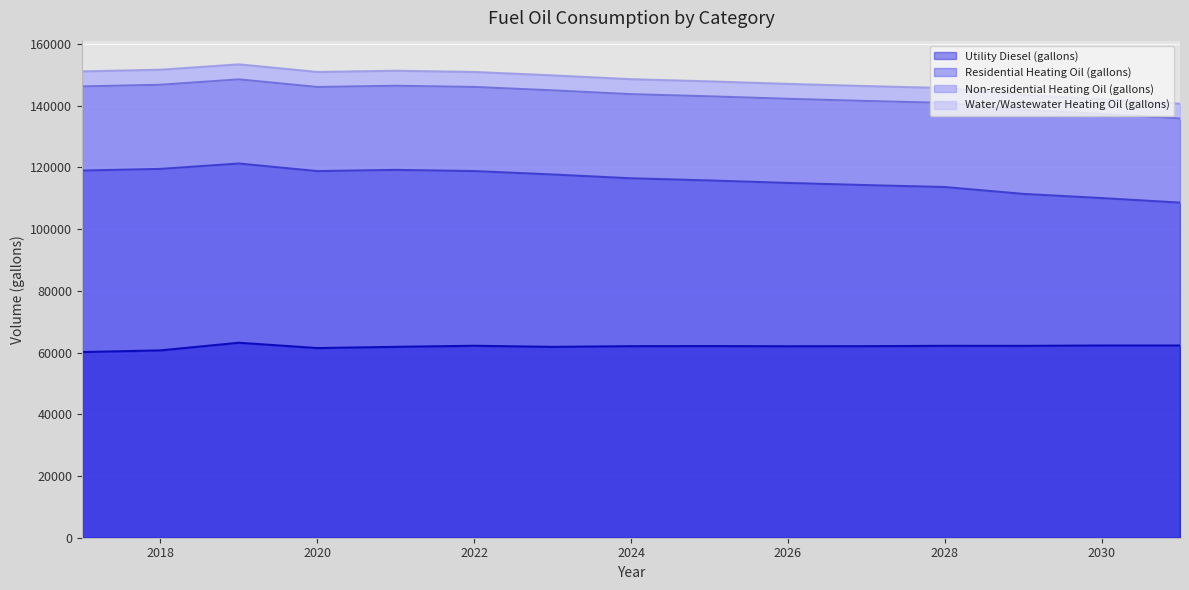

At which category is the sum across all series the highest?

2019